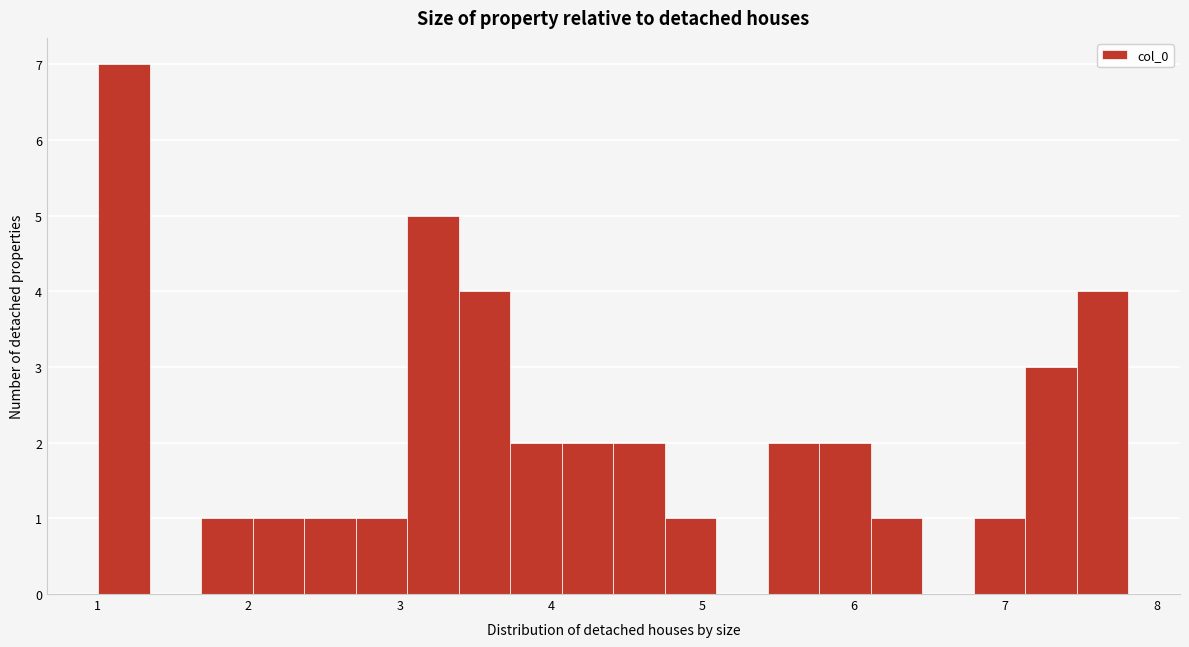

Read against the x-axis, roughly where is the centre of the tallest bar?

1.2